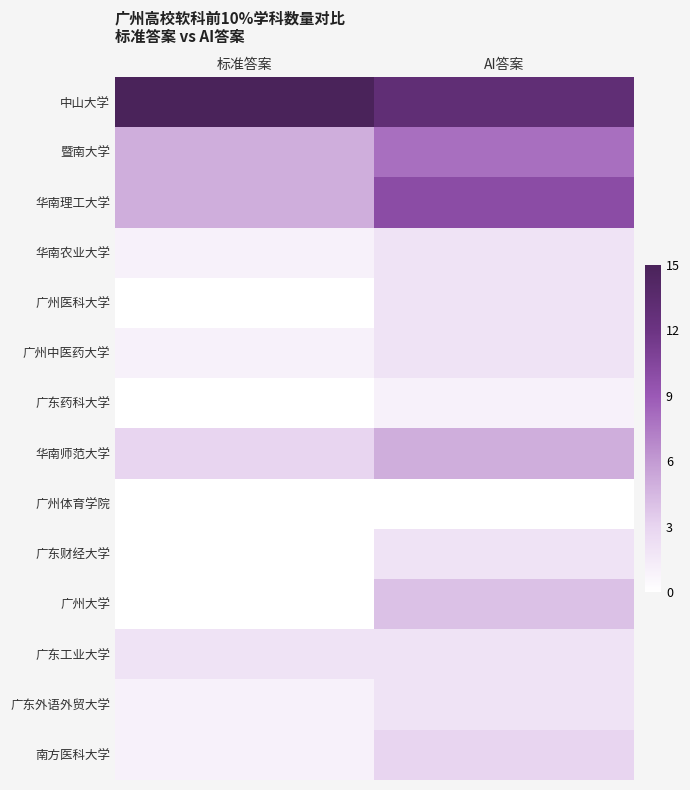

At which category does the chart reach its peak across all series?

标准答案